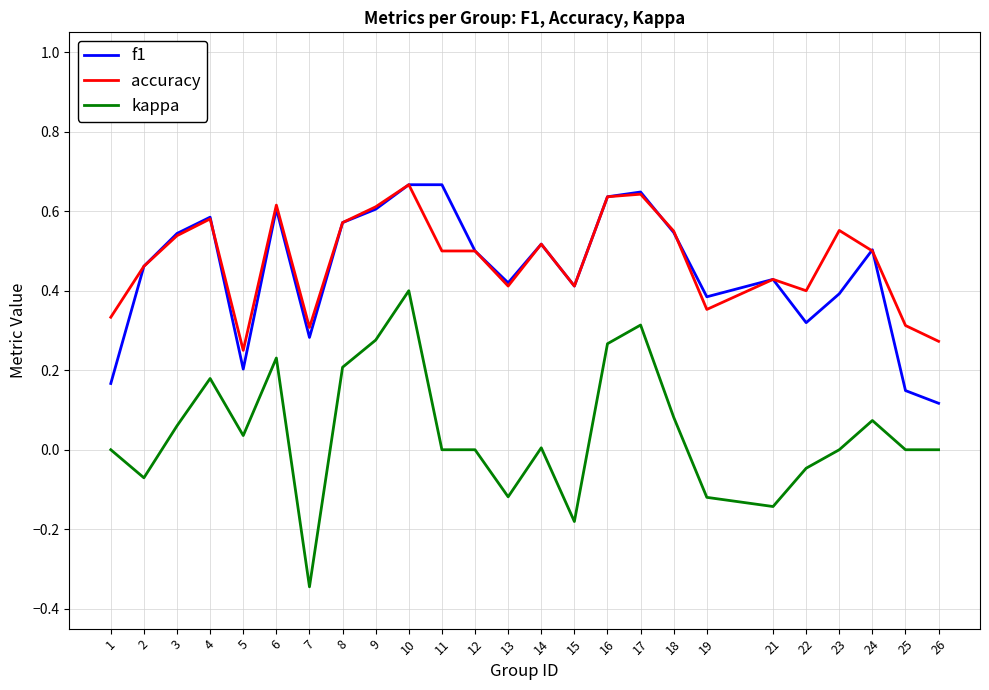

Is the value of accuracy at 9 greater than the value of kappa at 19?

Yes